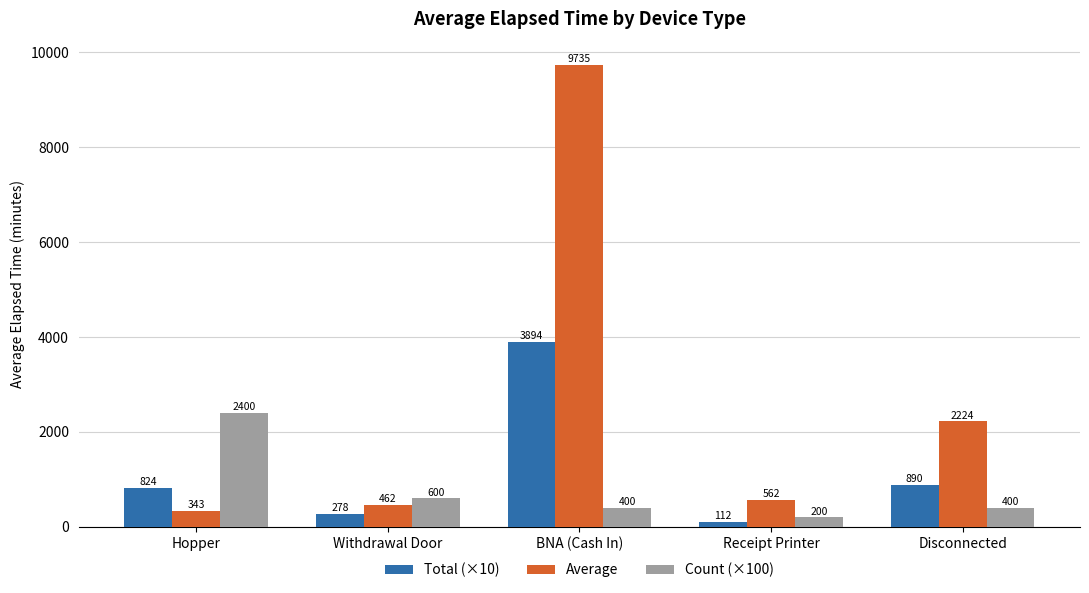

What is the label of the 3rd bar from the left?

BNA (Cash In)